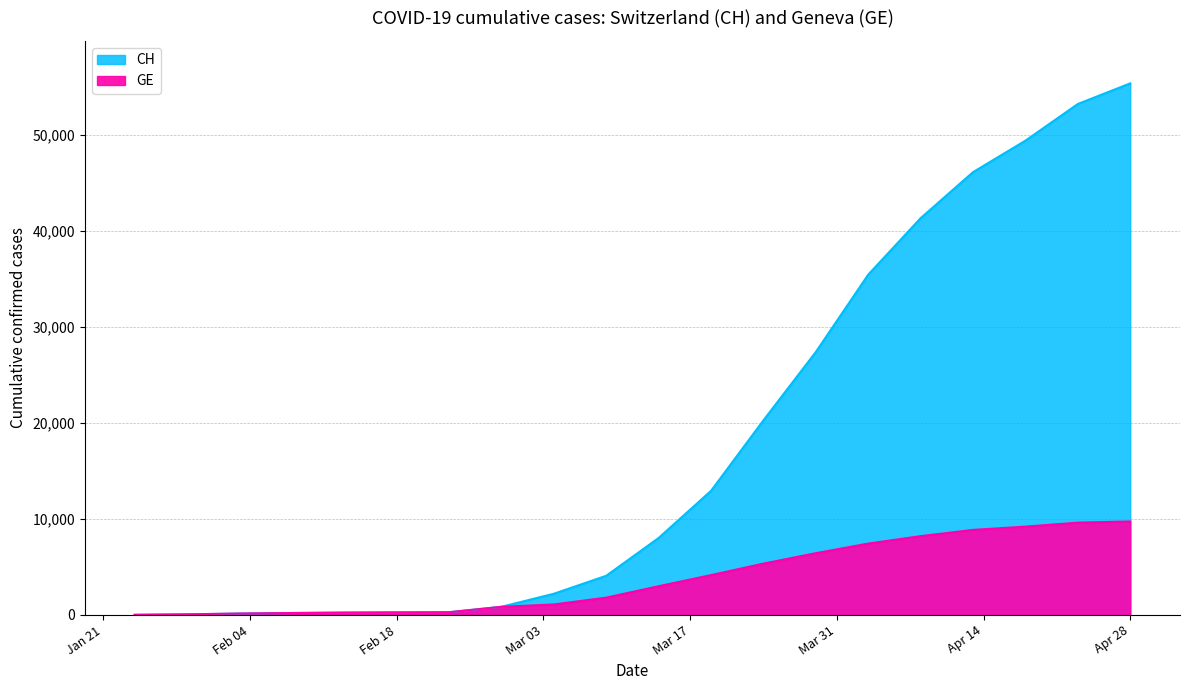

List the series in order of their overall mean, highest first.

CH, GE